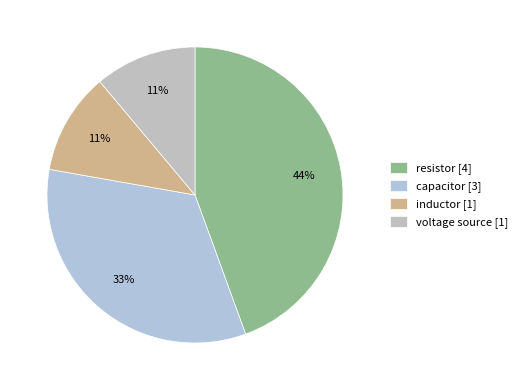

Do resistor and inductor together represent more than half of the pie?

Yes